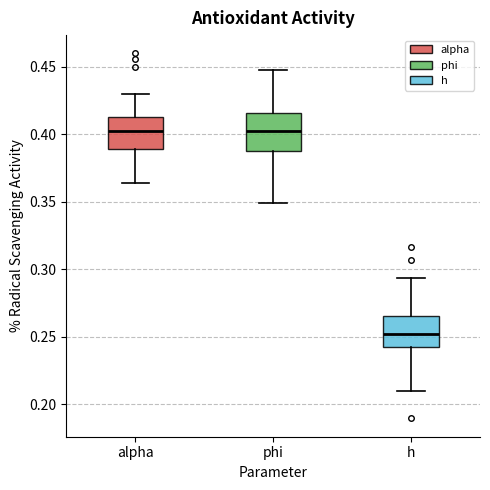

Reading left to right, read every box against the y-axis: the position of its median line, the range the box covers, and the ends of its whiskers. The values are not printed on the chart, so give them approximately, as read against the axis.

alpha: median 0.405, box 0.390 to 0.415, whiskers 0.365 to 0.430
phi: median 0.400, box 0.385 to 0.415, whiskers 0.350 to 0.450
h: median 0.250, box 0.240 to 0.265, whiskers 0.210 to 0.295